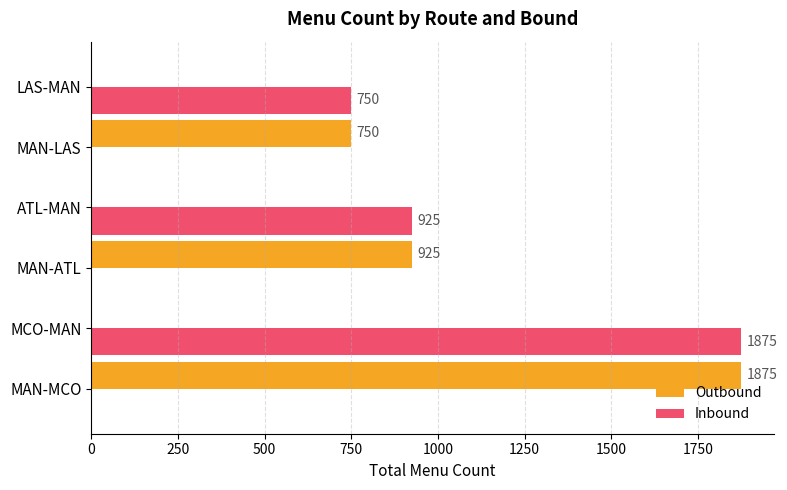

How many positive values does the Inbound series have?

3